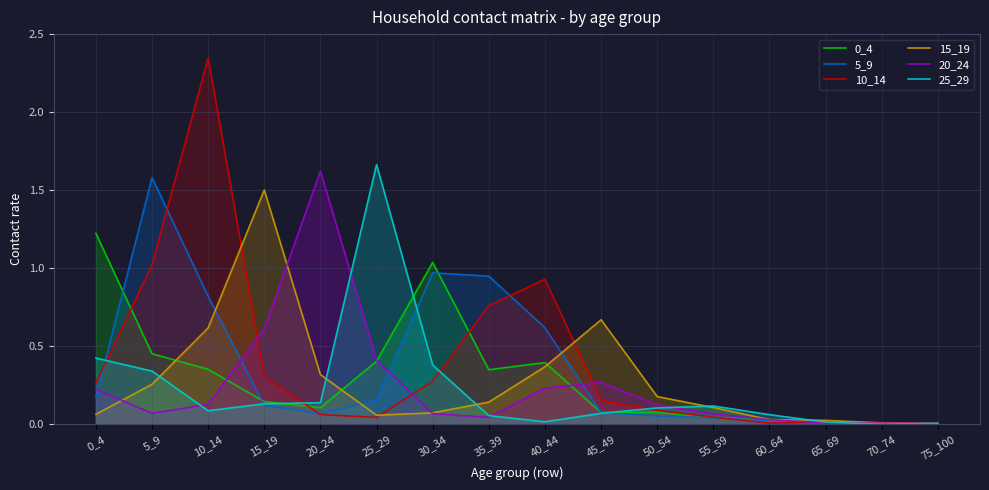

At which category does 25_29 reach its first local valley?

10_14